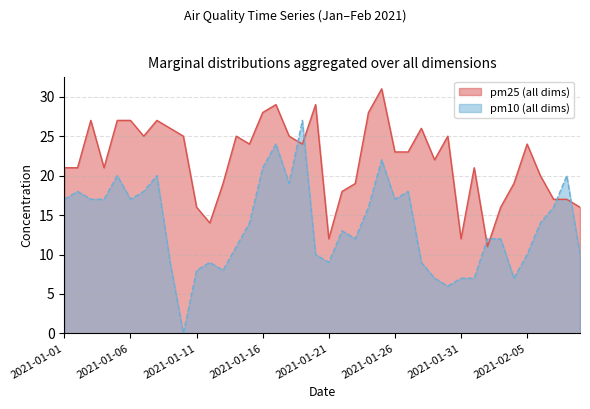

Which series ends up on top after the final intersection of pm10 (all dims) and pm25 (all dims)?

pm25 (all dims)